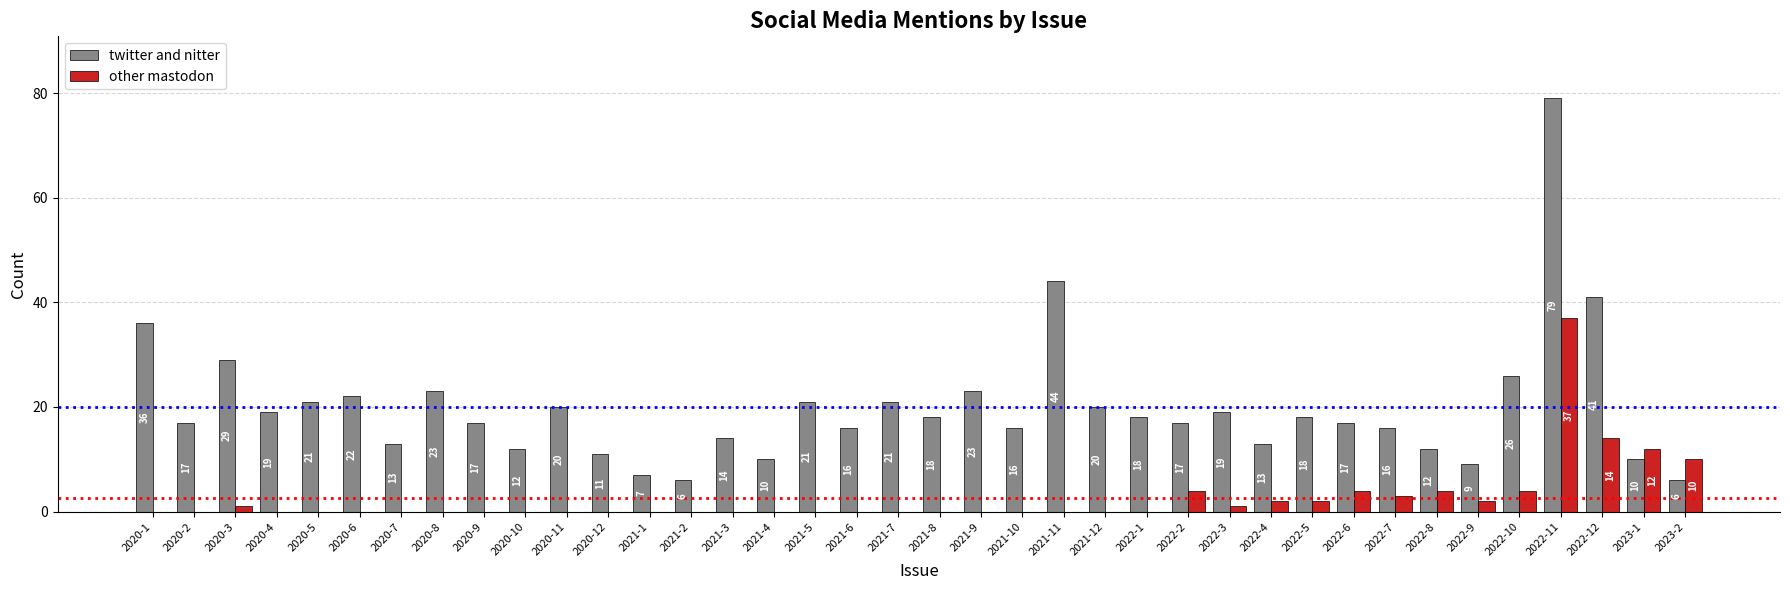

What is the total value across all series at 2021-5?

21